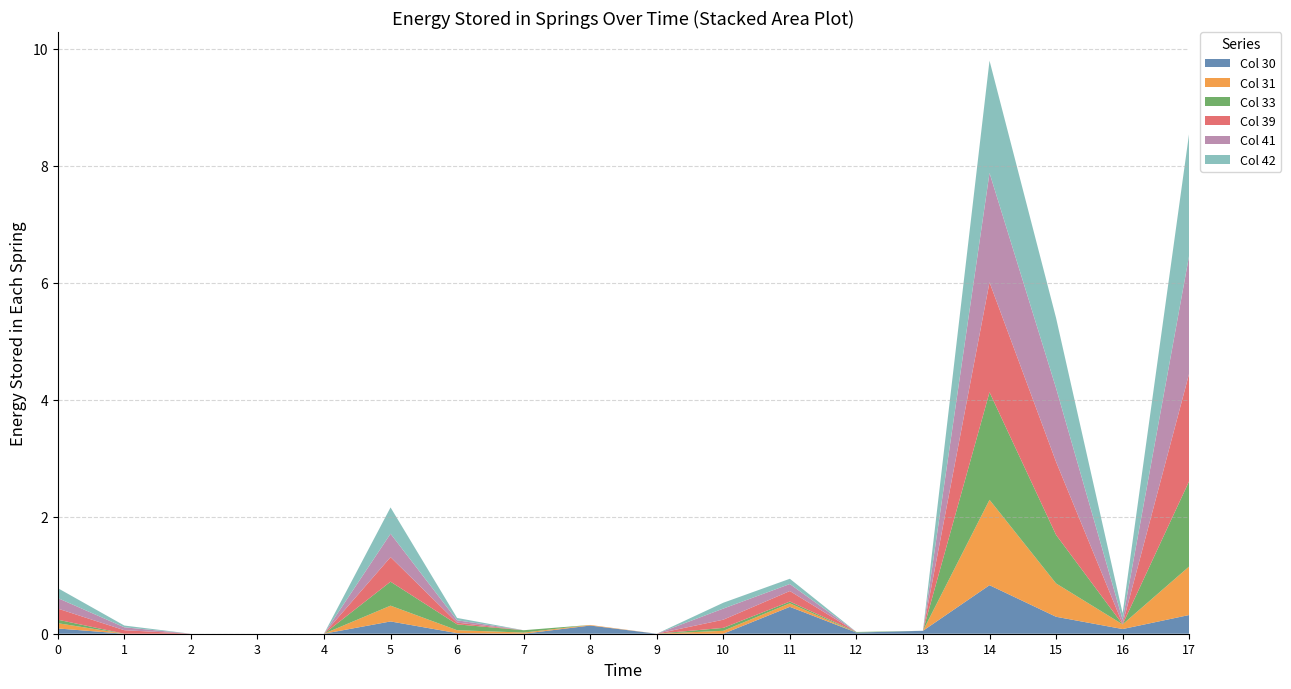

At which category is the sum across all series the highest?

14